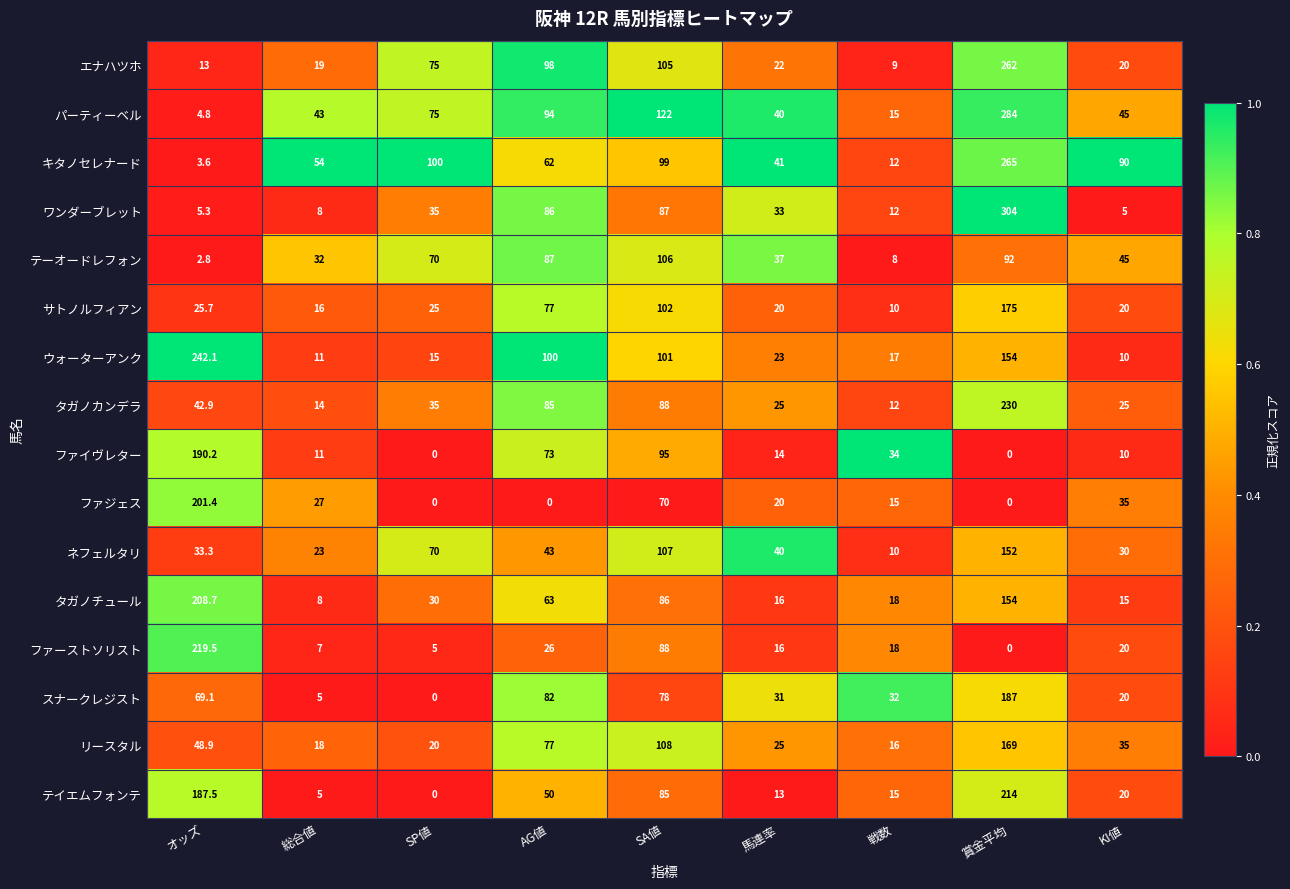

The テイエムフォンテ series shows 5.0 at 総合値. True or false?

True